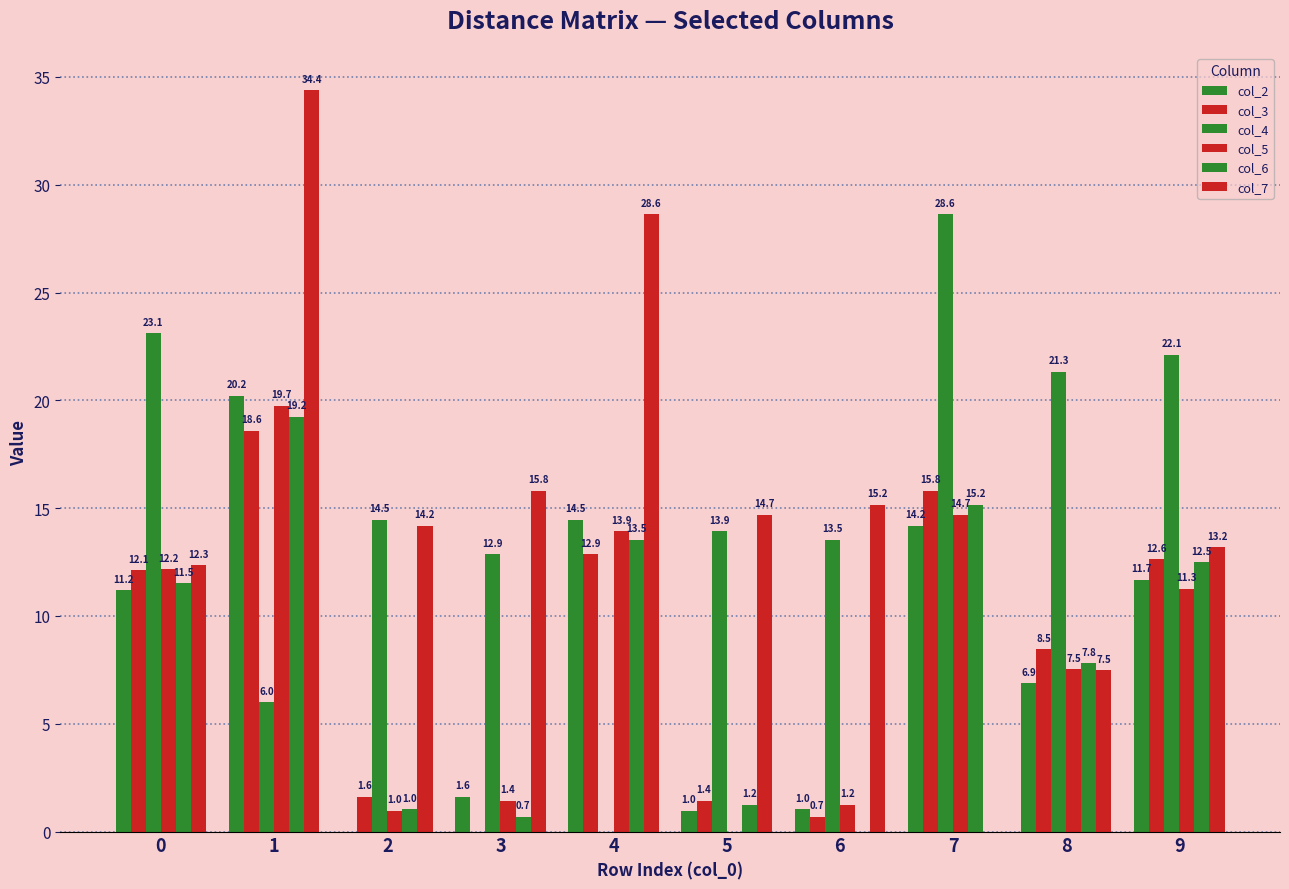

Which has a higher value, 5 or 3?

3